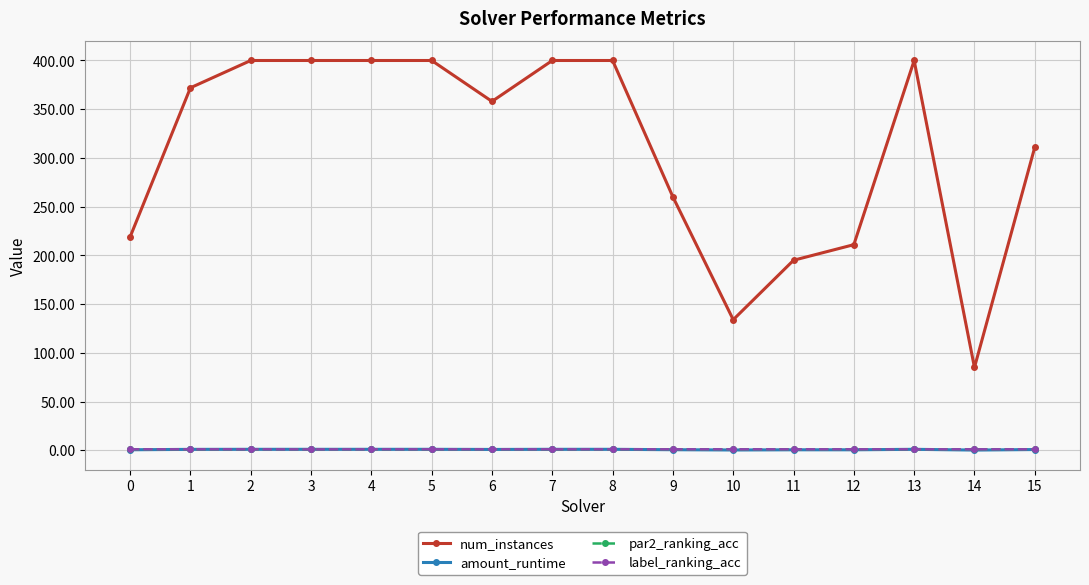

What is the greatest value displayed?

400.0